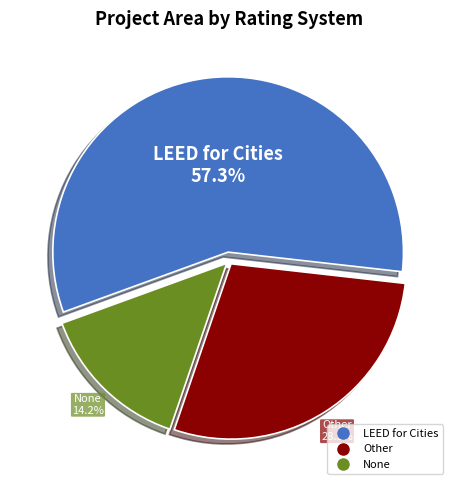

Between None and LEED for Cities, which is larger?

LEED for Cities